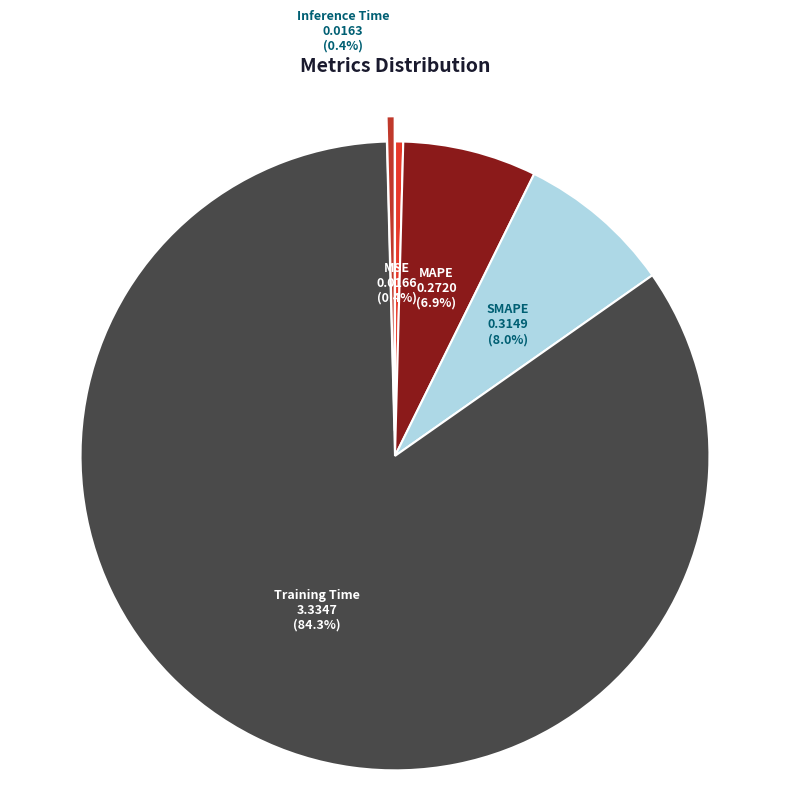

Is there a majority slice in this chart?

Yes